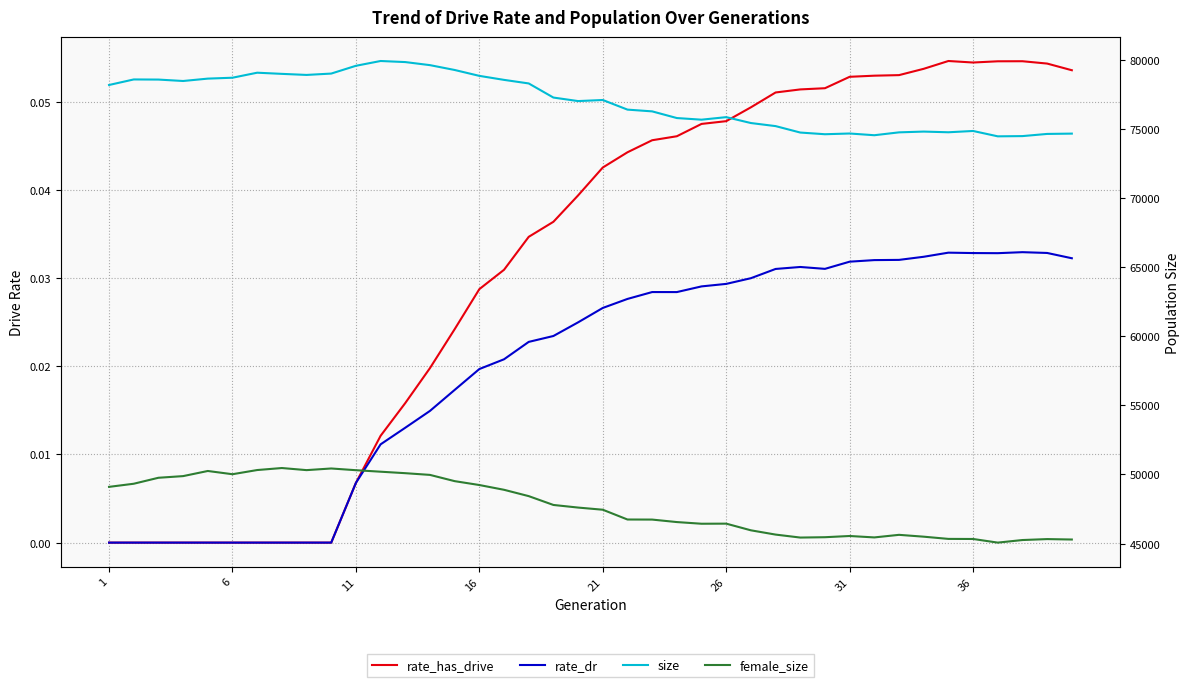

Is it true that female_size equals 22370.7 at 36?

False